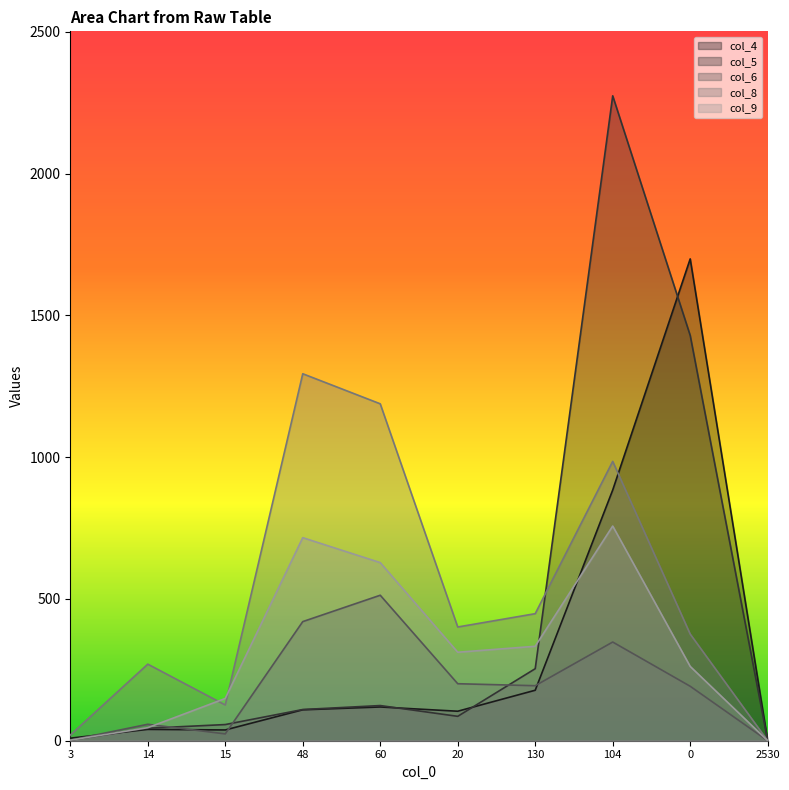

Where does the col_4 series first go above 109?

60